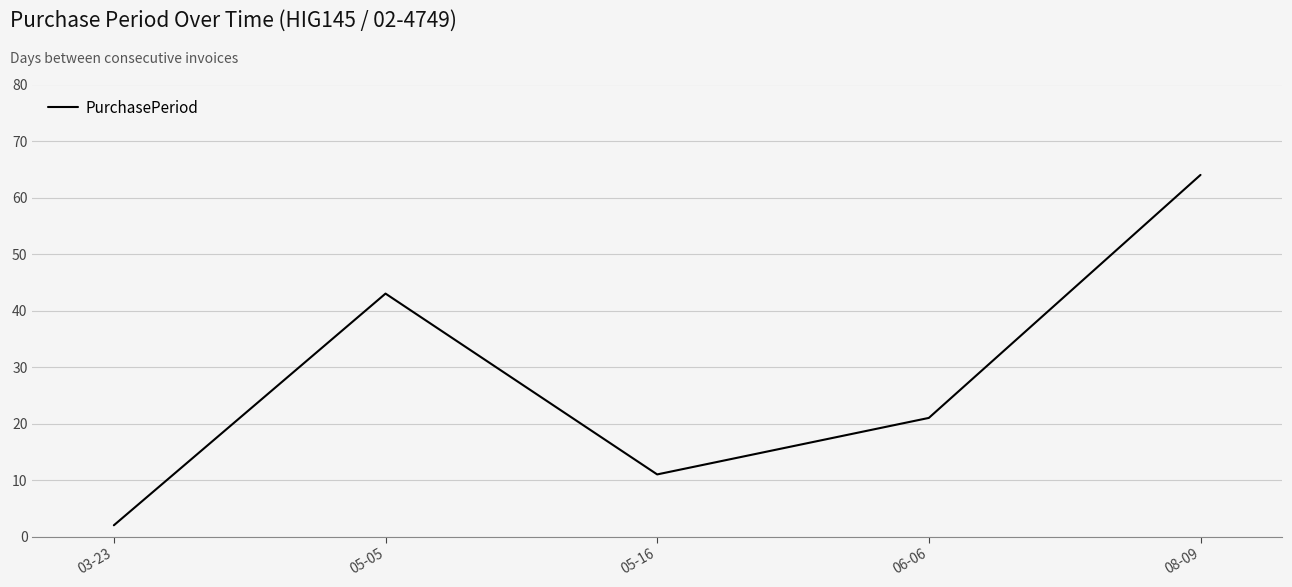

What is the minimum value shown in the chart?

2